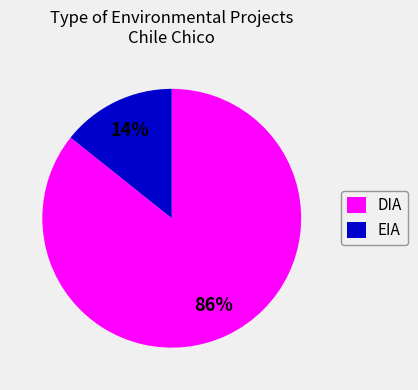

Combined, do DIA and EIA account for over 50%?

Yes